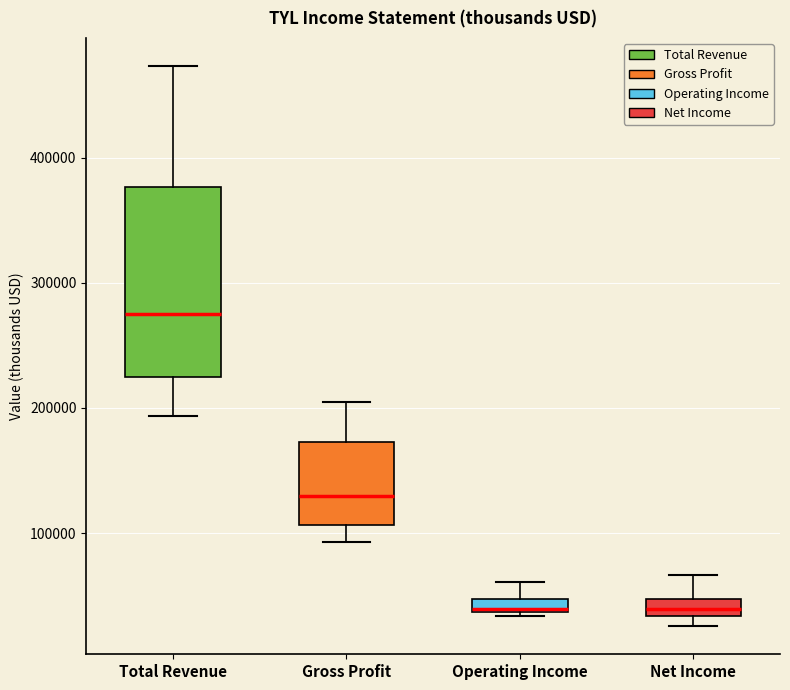

Where does the lower whisker of the box for Gross Profit end on the y-axis? The values are not printed on the chart, so give them approximately, as read against the axis.

90000